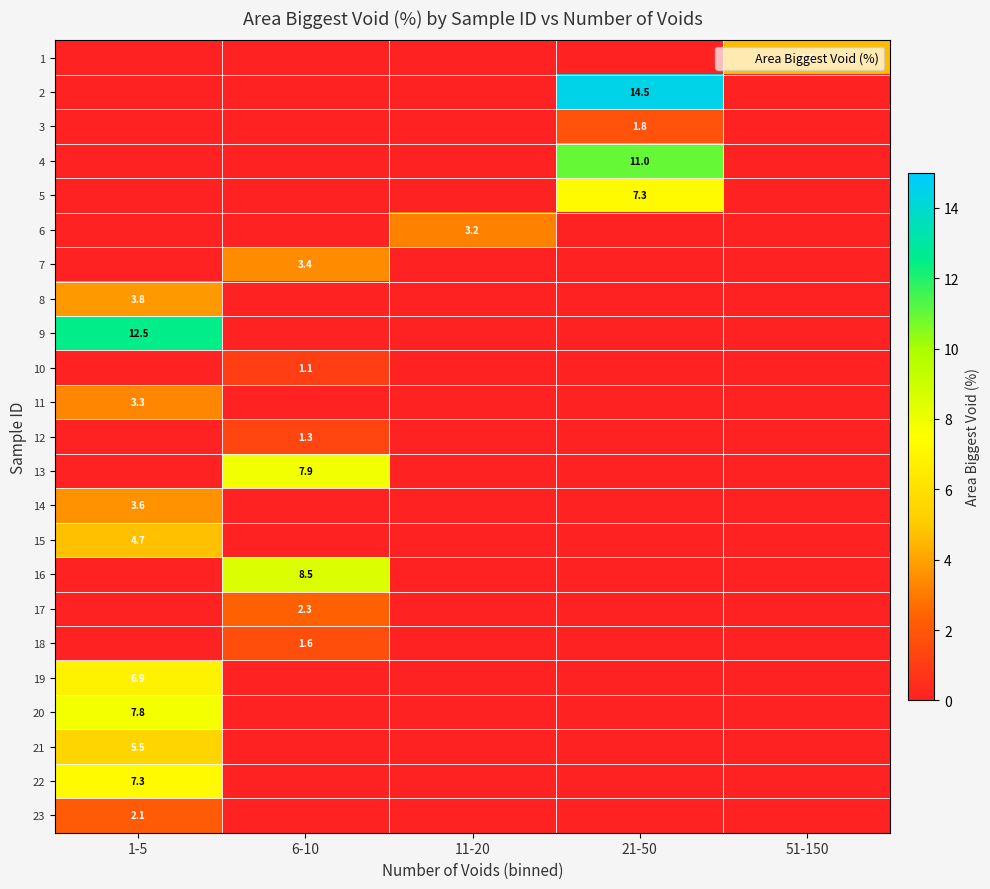

What is the total value across all series at 1-5?

57.5